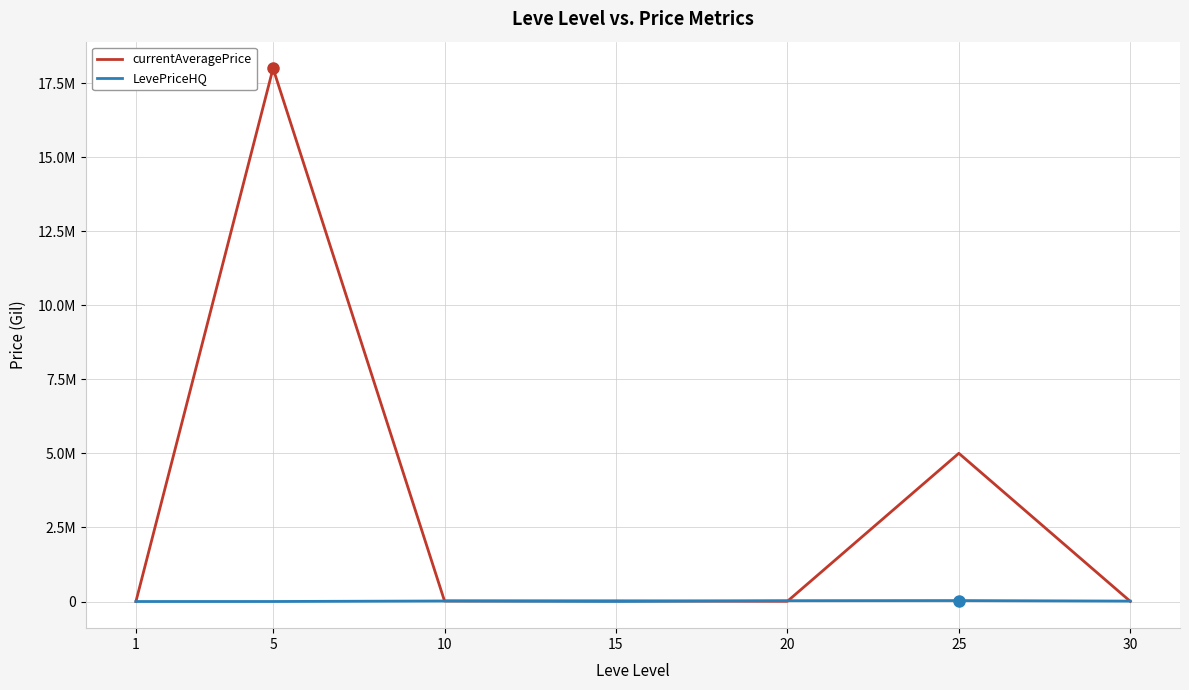

Read the LevePriceHQ value at 5.

1526.7